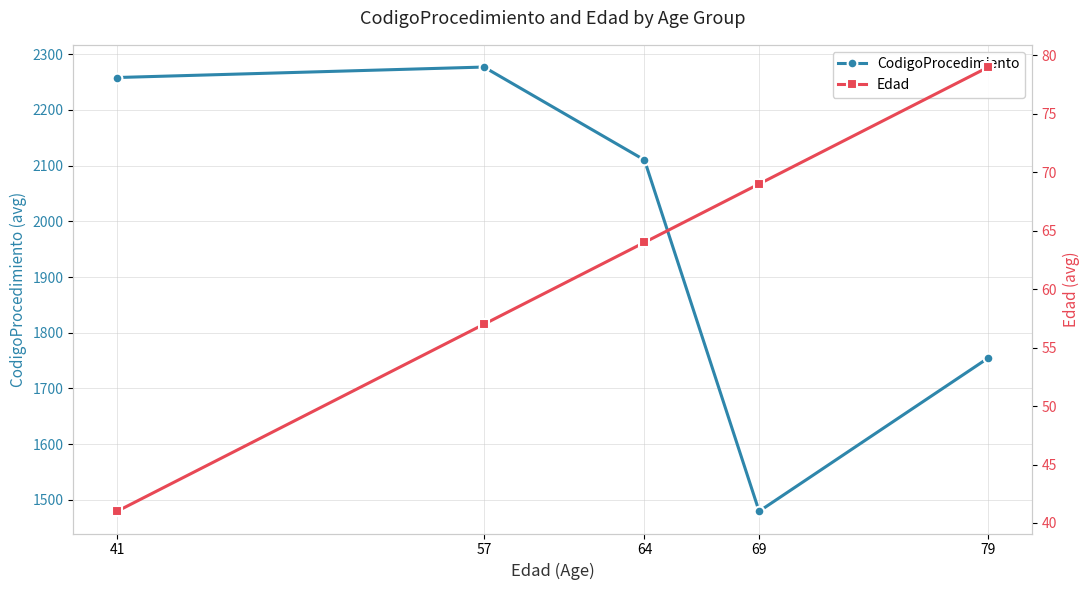

How many distinct data groups are displayed?

2